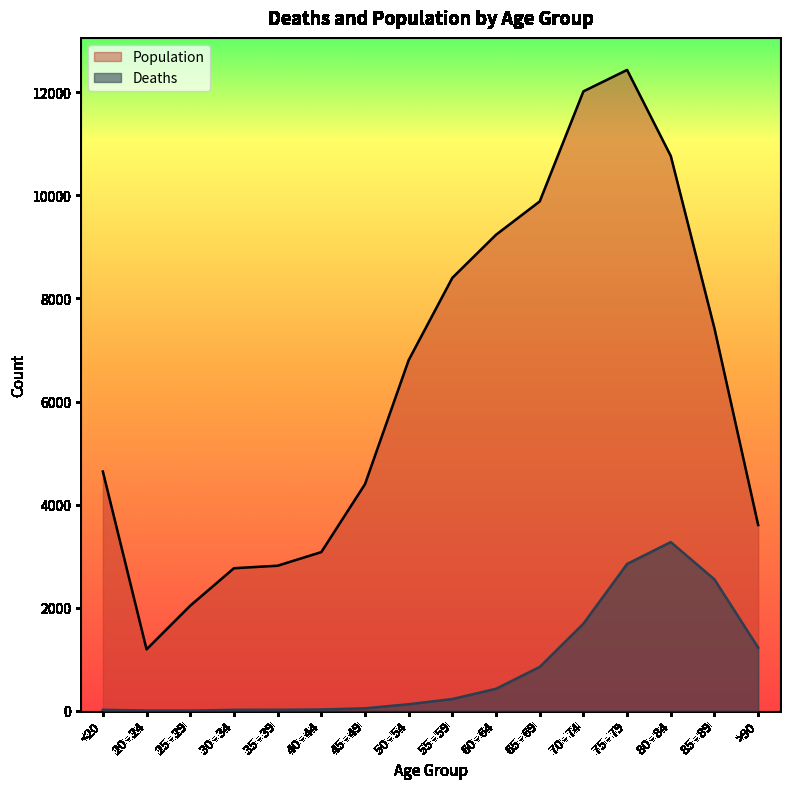

True or false: Population and Deaths intersect in this chart.

False